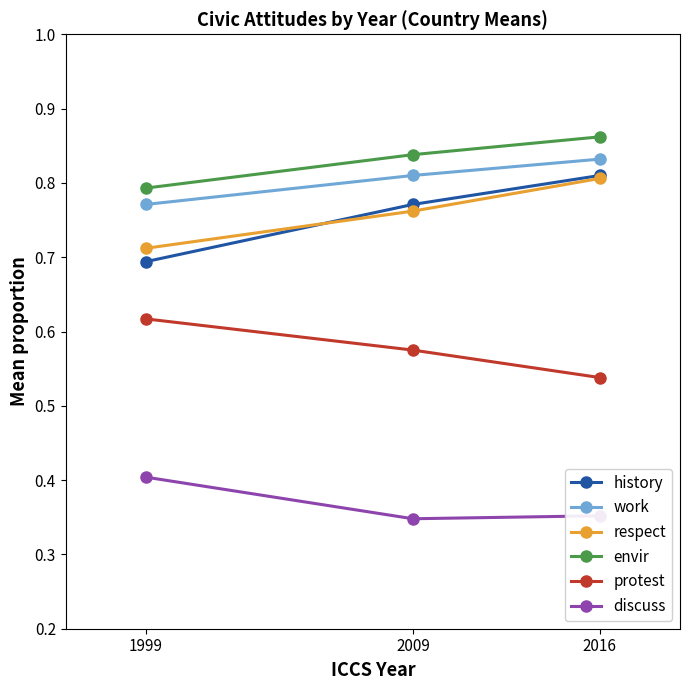

At how many categories does at least one series exceed 0?

3